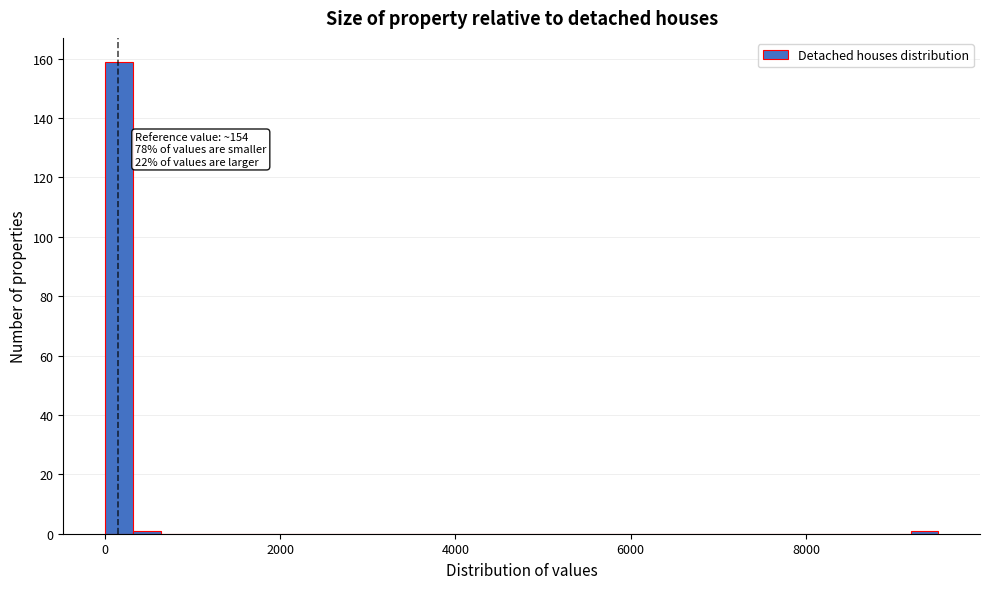

Around what value on the x-axis is the tallest bar? Give the approximate position of its centre, as read against the axis.

200